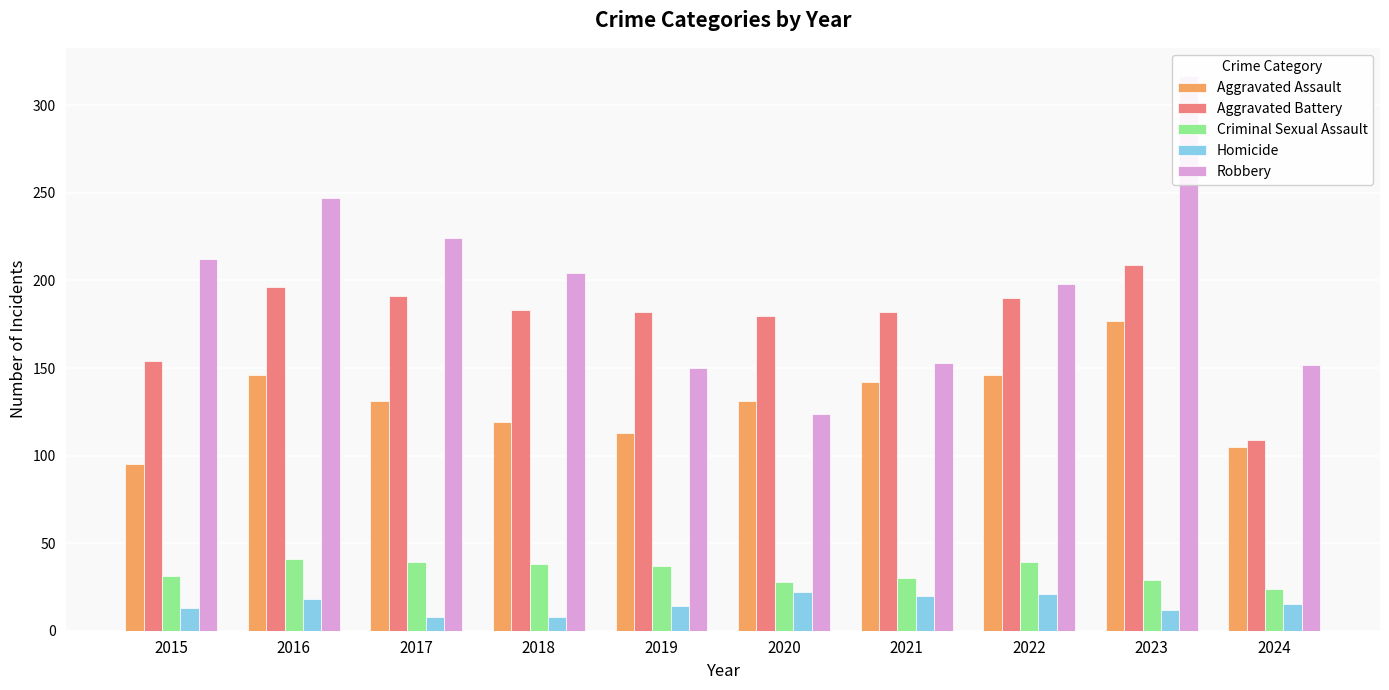

Are the bars grouped side by side (vs. stacked)?

Yes